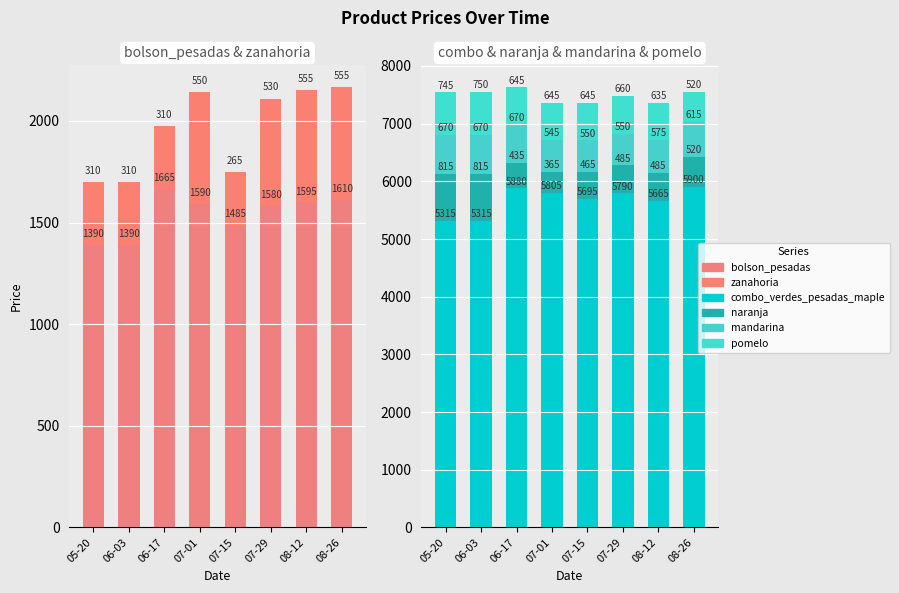

True or false: mandarina has a value of 670 at 06-03.

True